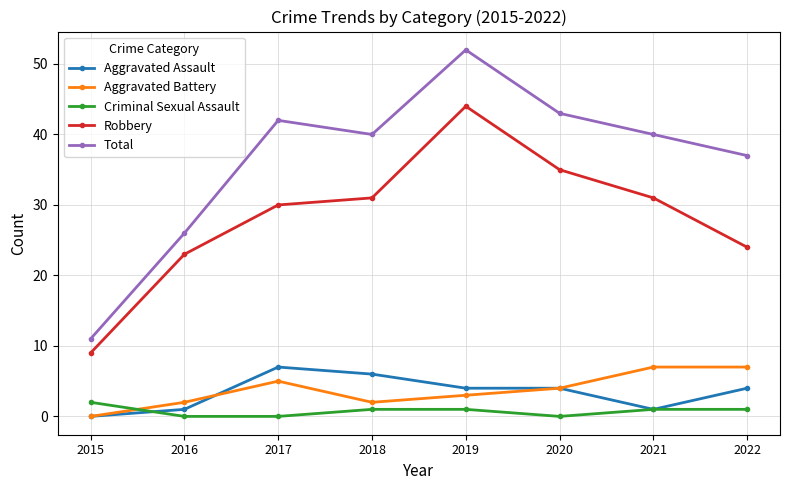

What is the value of the Criminal Sexual Assault point at the 8th from the left?

1